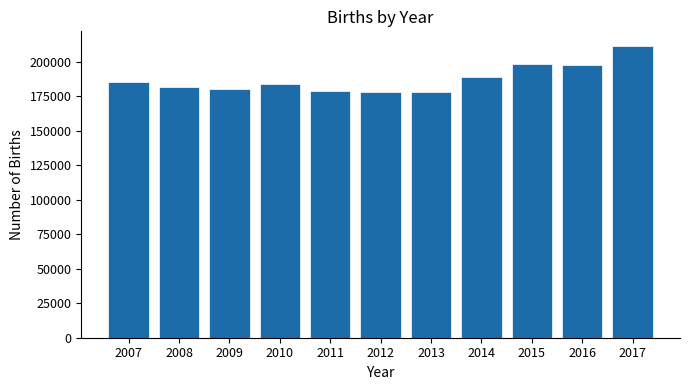

Approximately how many times larger is the value at 2007 compared to 2015?

0.9